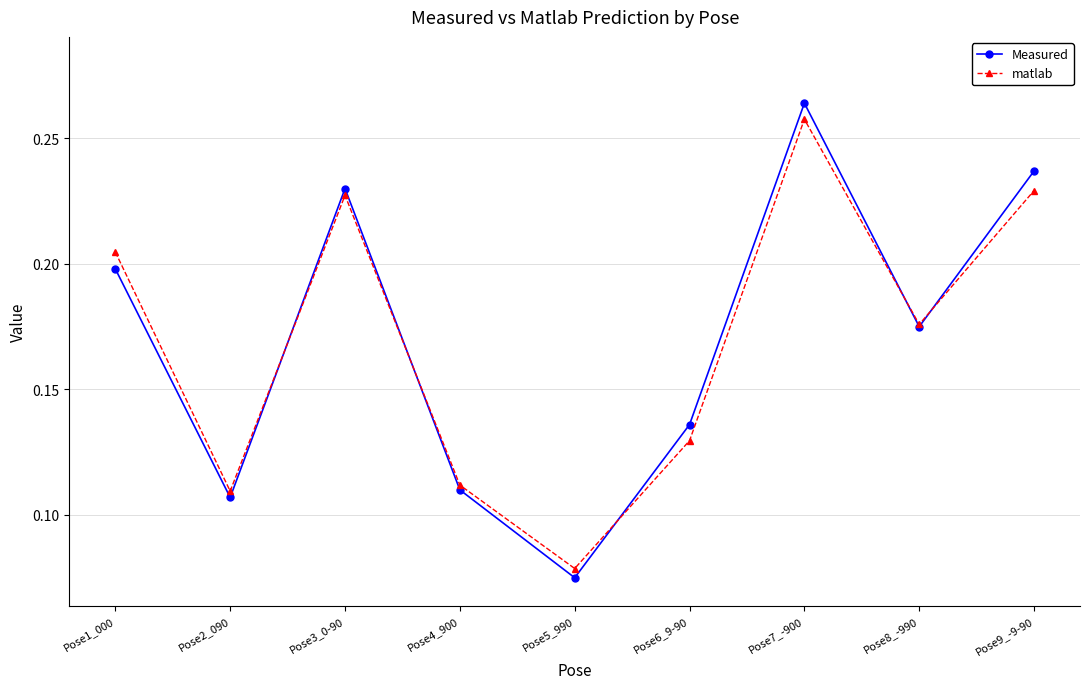

What is the label of the 3rd point from the left?

Pose3_0-90